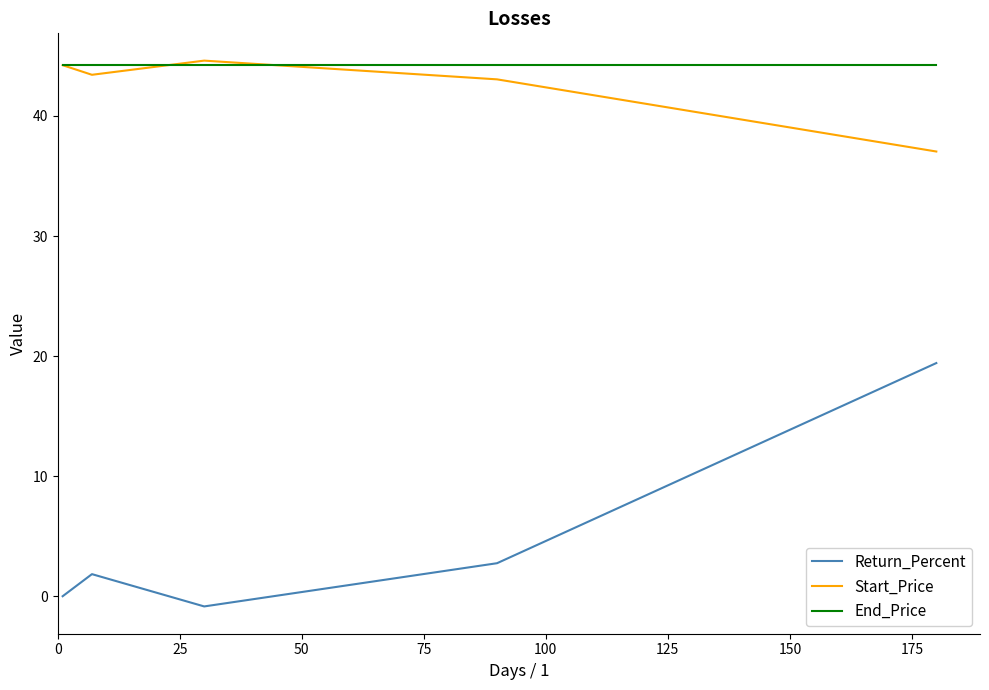

True or false: Return_Percent and Start_Price intersect in this chart.

False